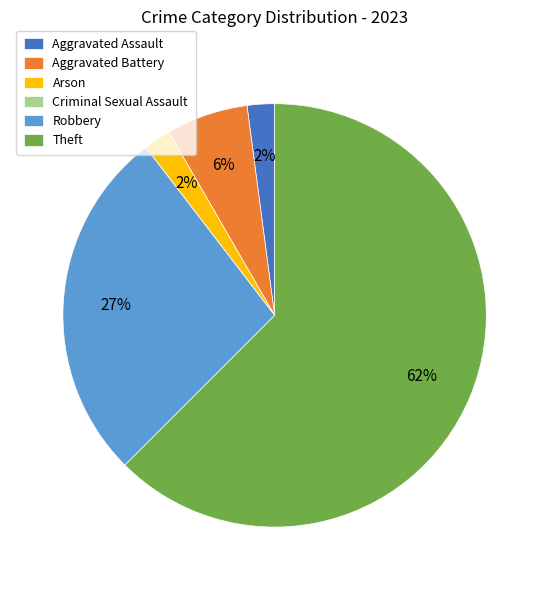

Does Theft represent more than half of the total?

Yes